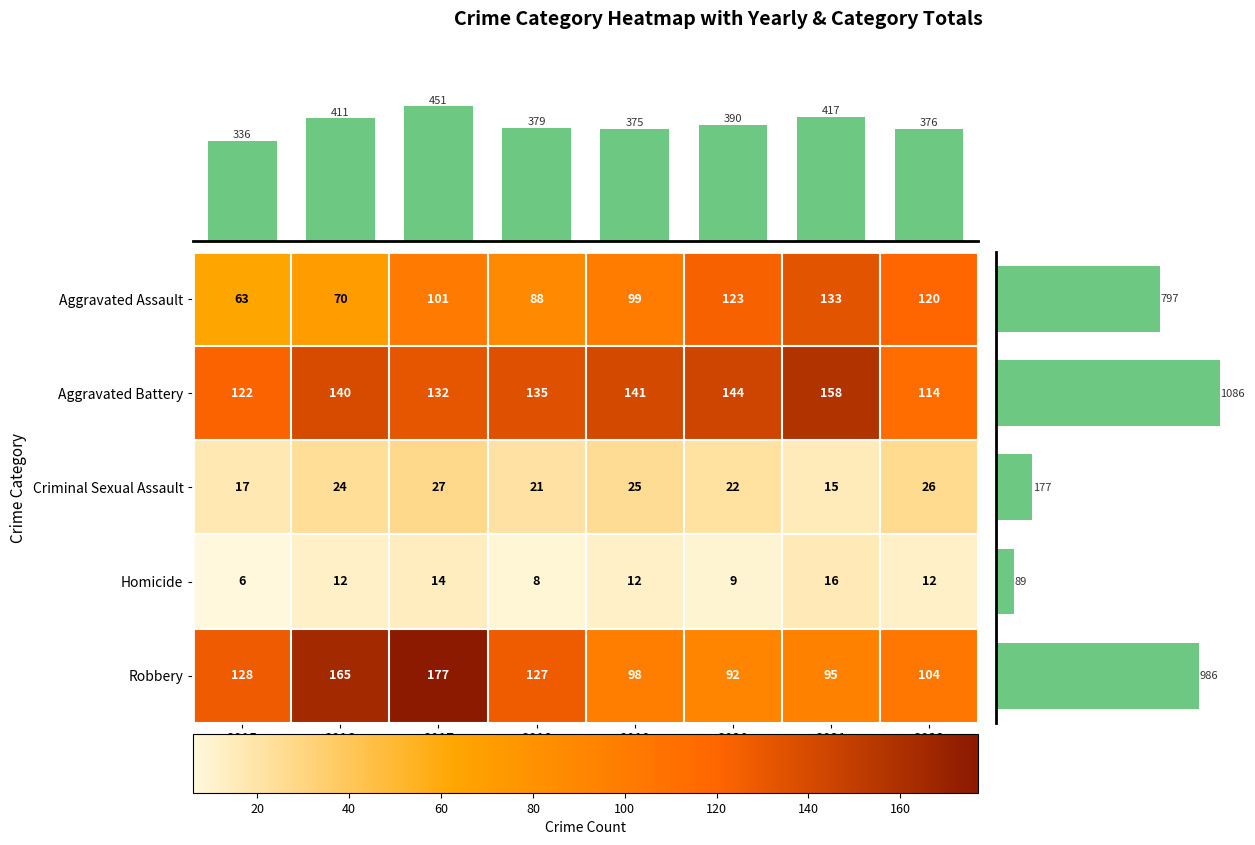

Is the value of Aggravated Assault at 2017 greater than the value of Homicide at 2017?

Yes